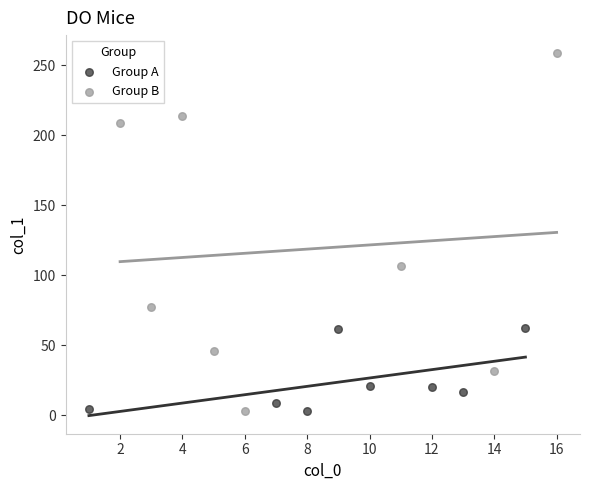

Which series has the widest spread of Y values?

Group B